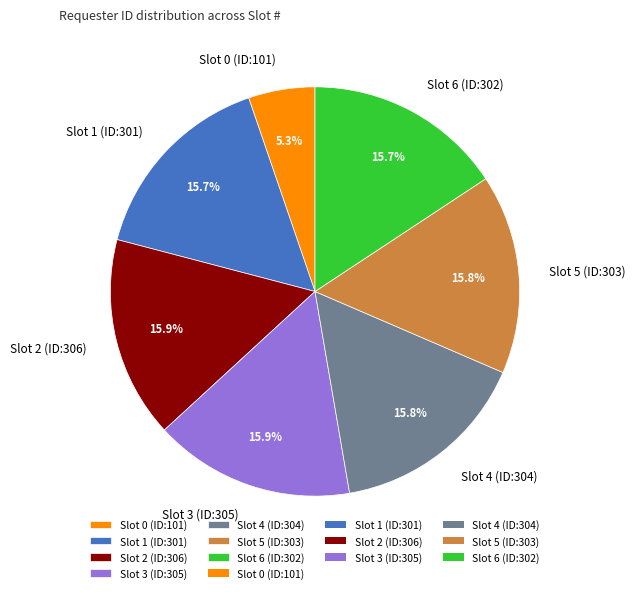

How many segments does this pie chart have?

7